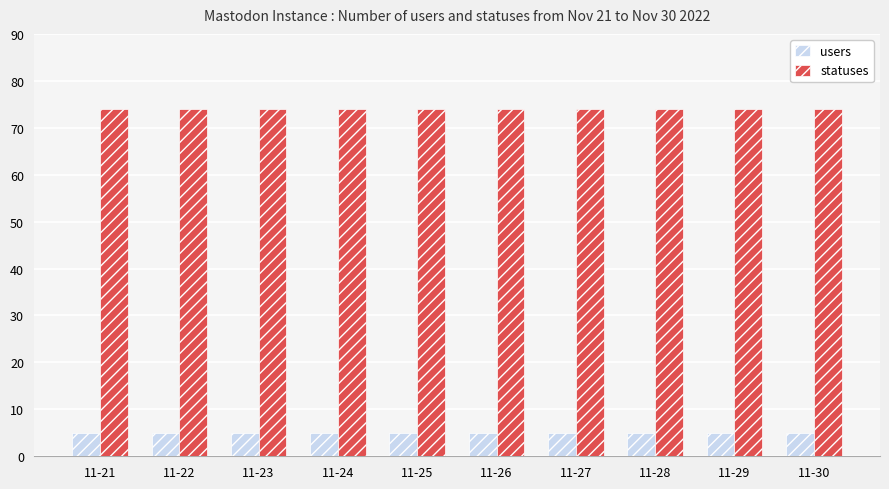

True or false: statuses has a value of 74 at 11-25.

True